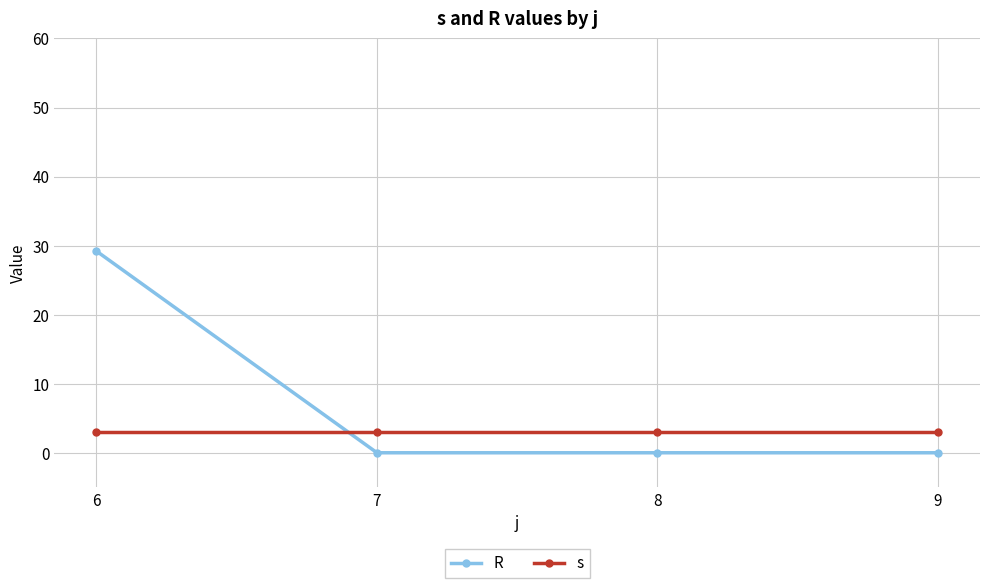

What is the difference between the highest and lowest values at 9?

3.0